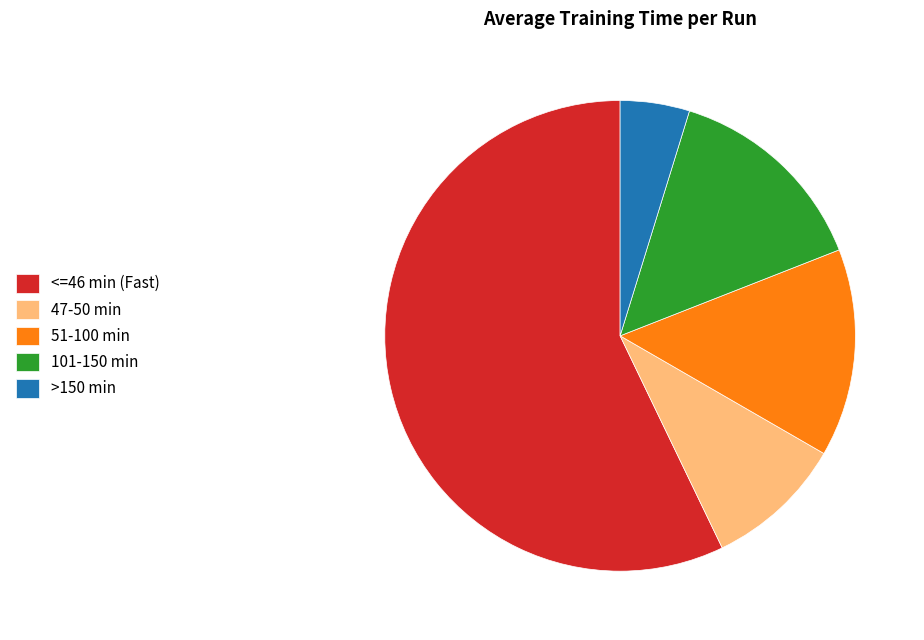

Which slice is the largest?

<=46 min (Fast)